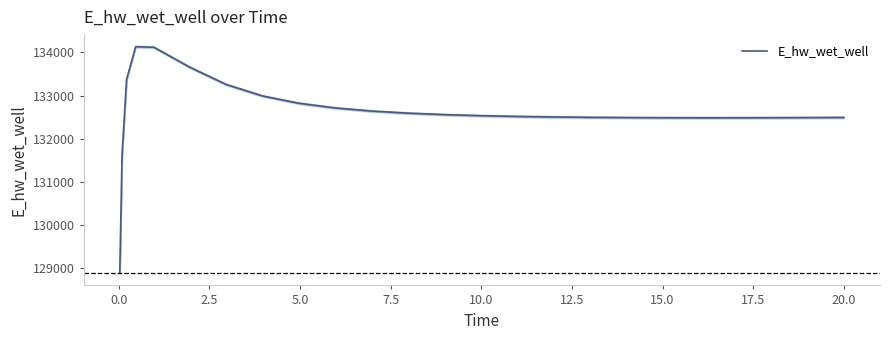

True or false: there are more than 1 points higher than both neighbors.

False